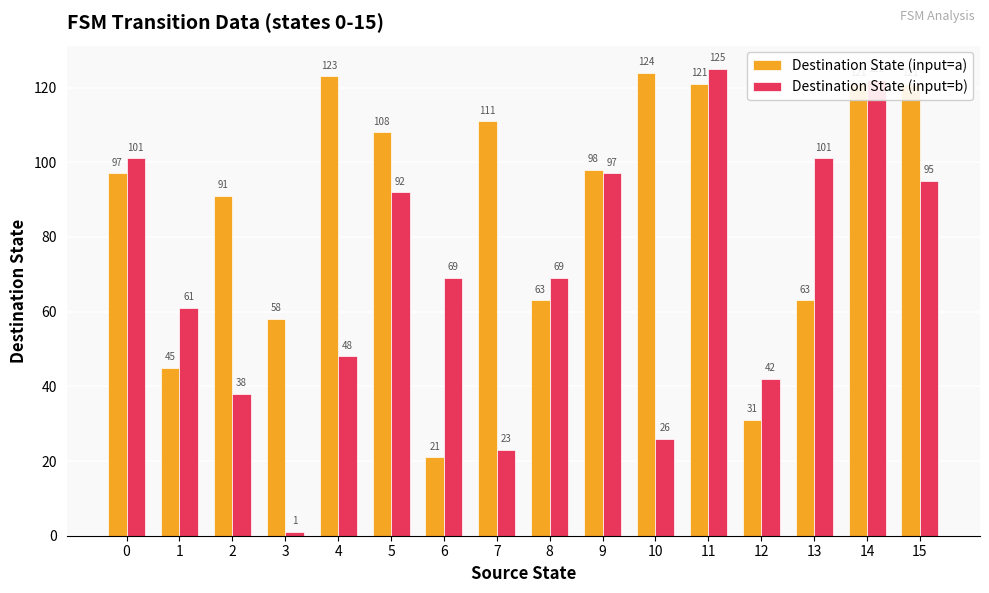

Where does the Destination State (input=a) series first go above 98?

4